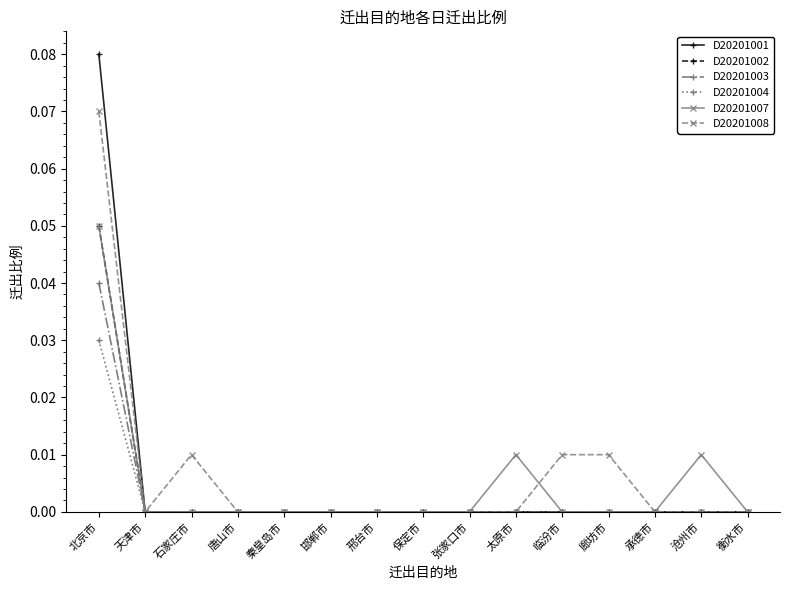

Which series has the largest range (max minus min)?

D20201001